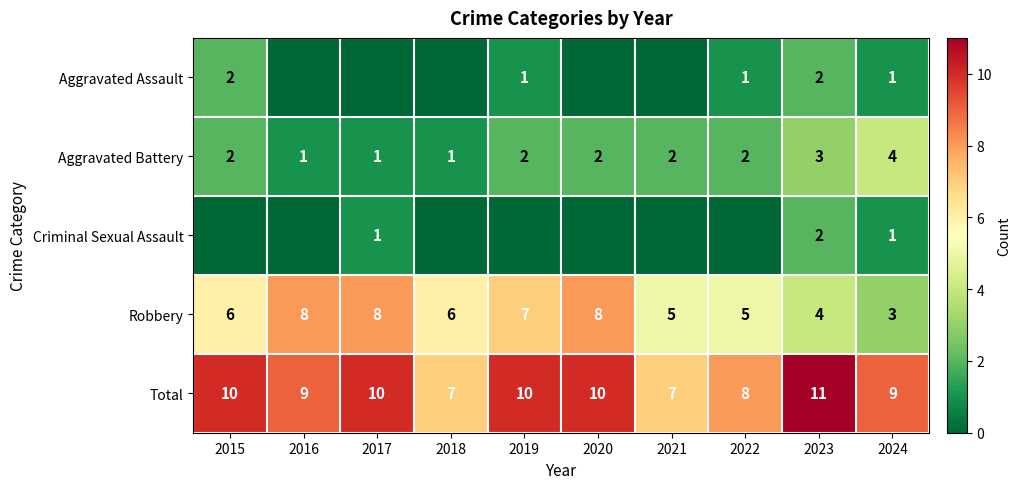

Is it true that Robbery equals 8 at 2020?

True